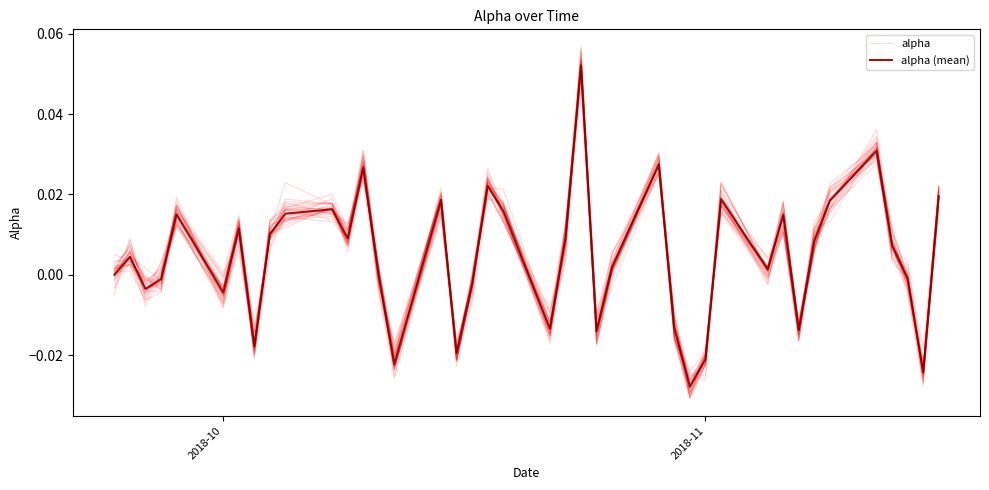

Which series has the largest total across all categories?

alpha (mean)